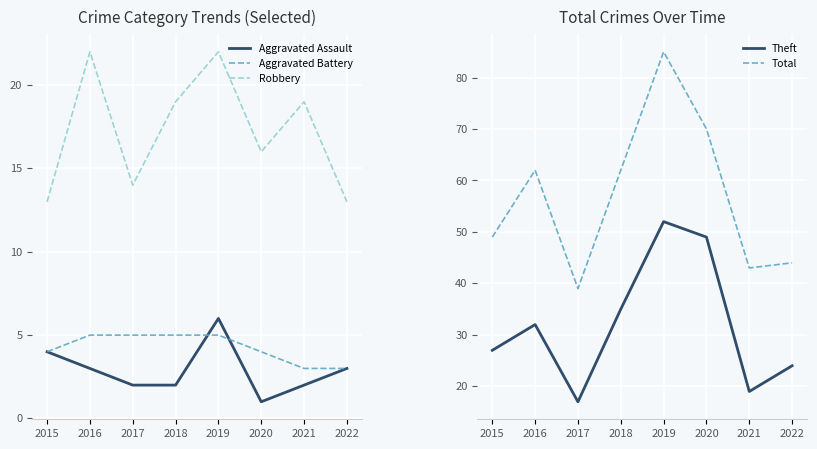

At 2018, list the series in order from largest to smallest.

Total, Theft, Robbery, Aggravated Battery, Aggravated Assault